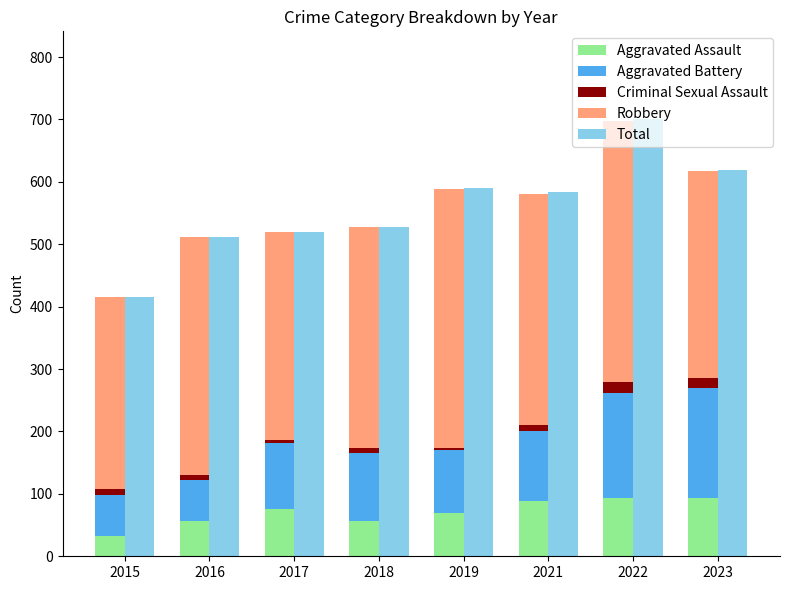

Which has a higher value, 2015 or 2016?

2016